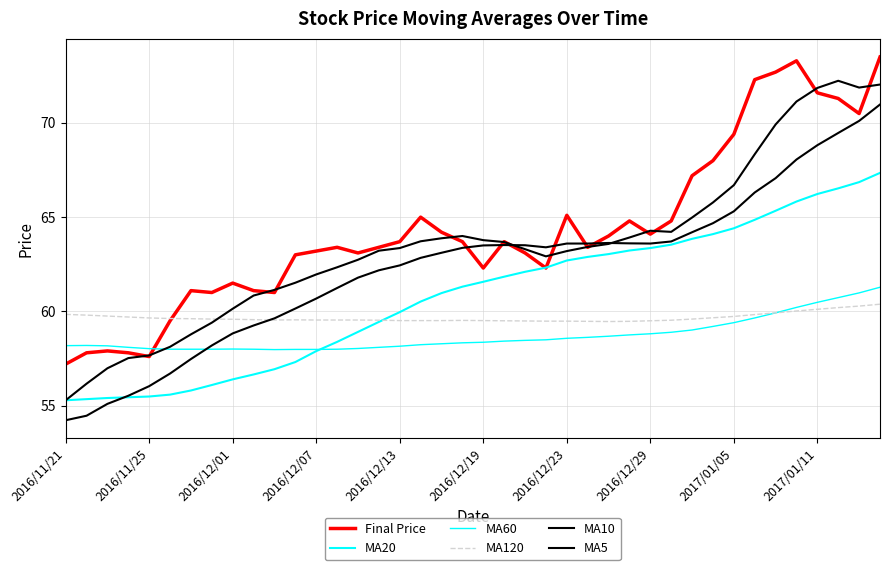

How many lines are shown in the chart?

6